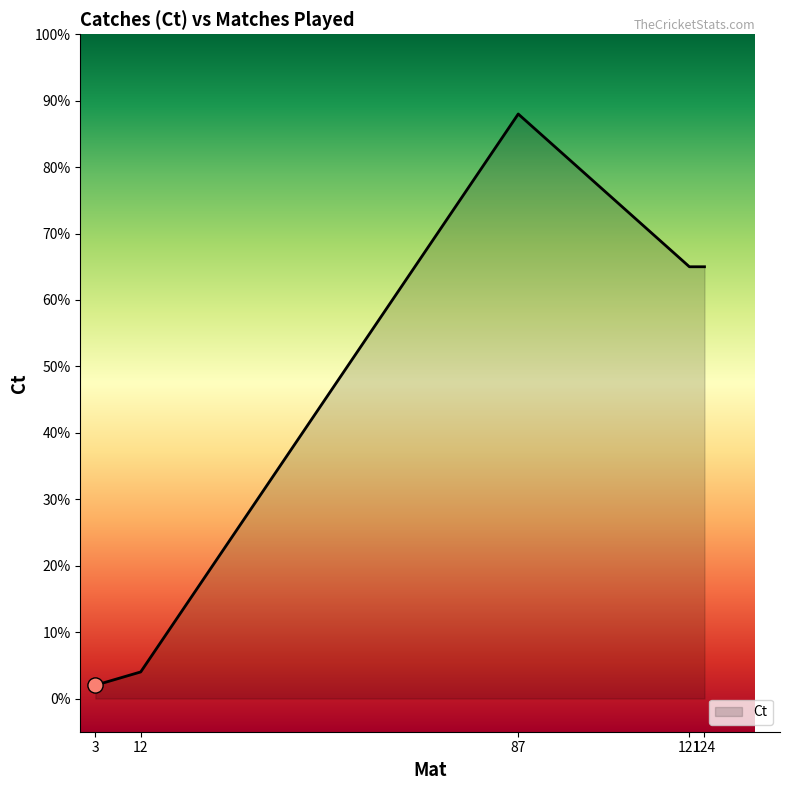

What is the greatest value displayed?

88